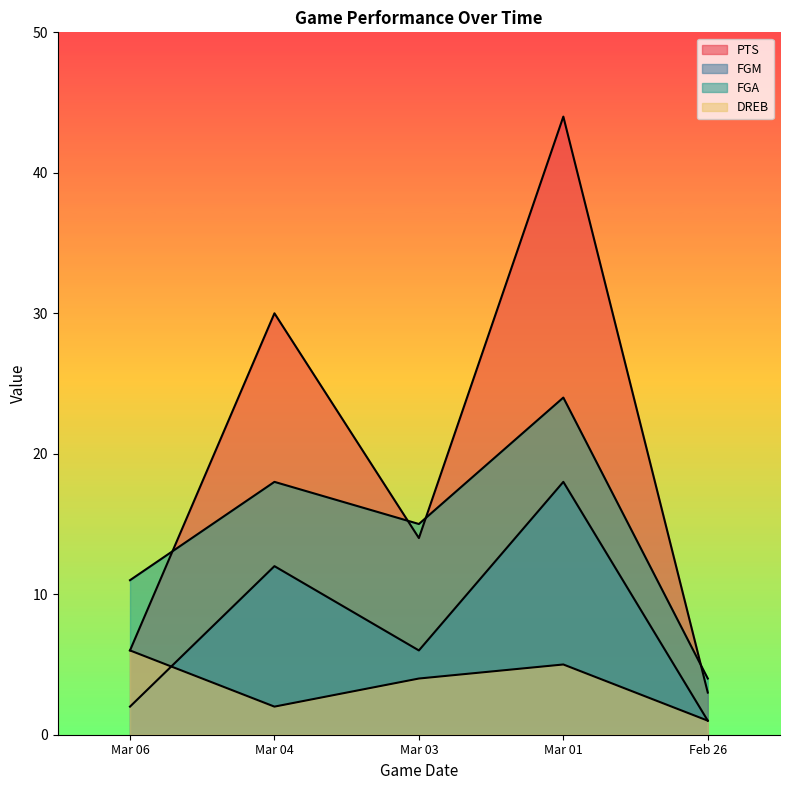

Between Mar 04 and Mar 03, which is larger?

Mar 04